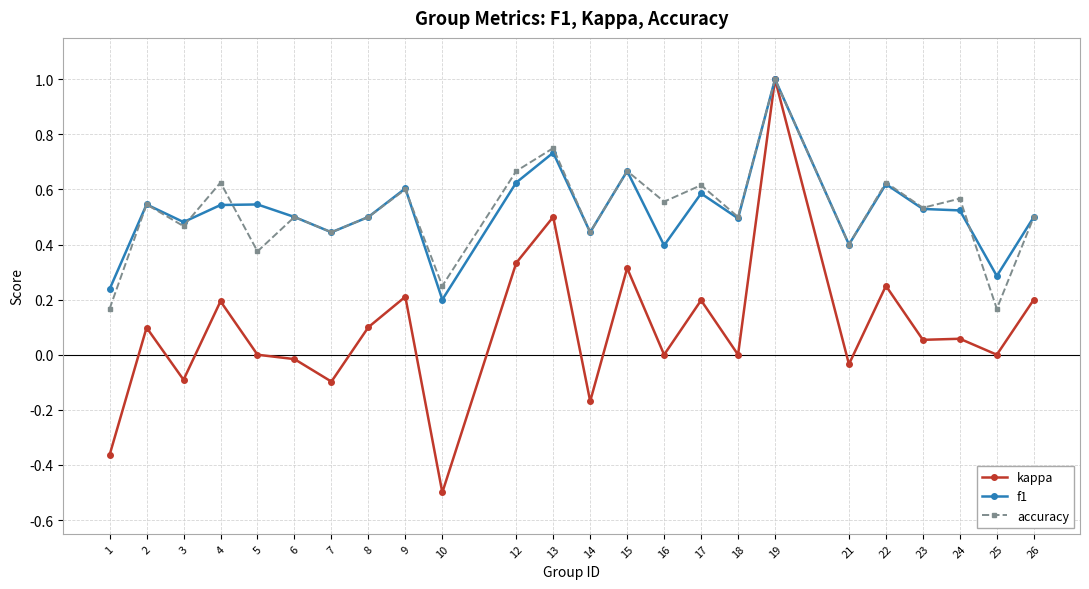

True or false: f1 has more than 1 points higher than both neighbors.

True